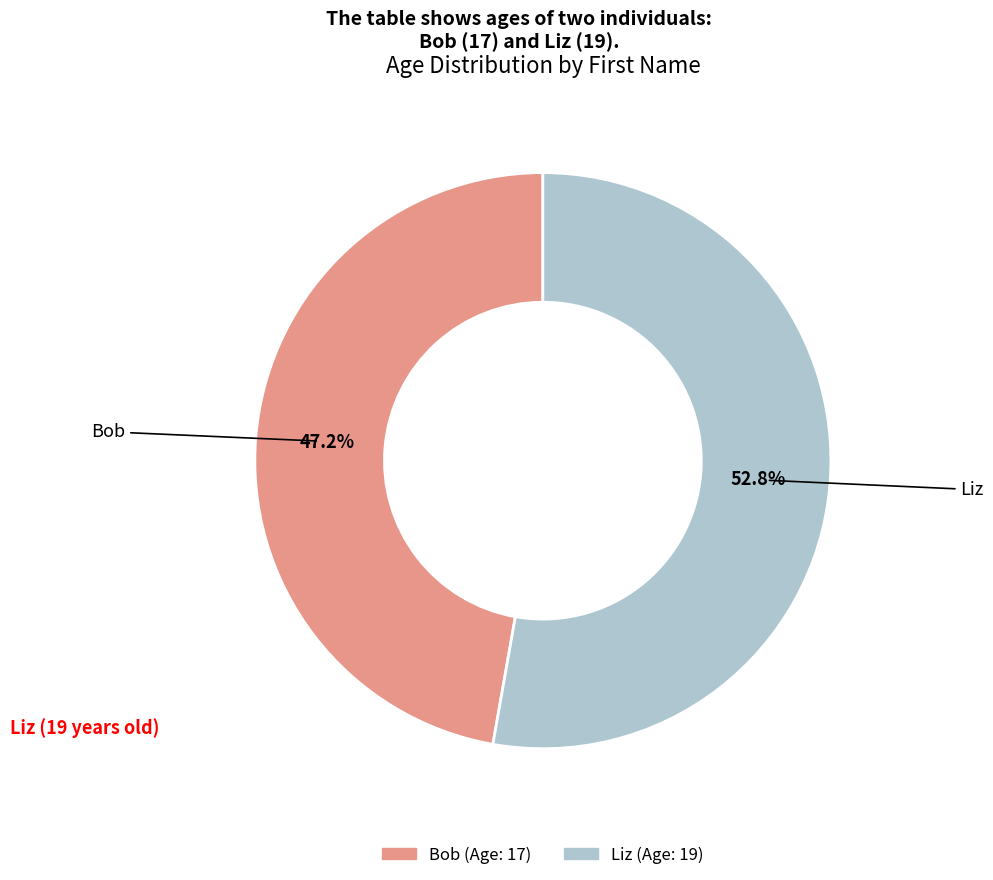

Is the sum of Liz and Bob greater than half?

Yes